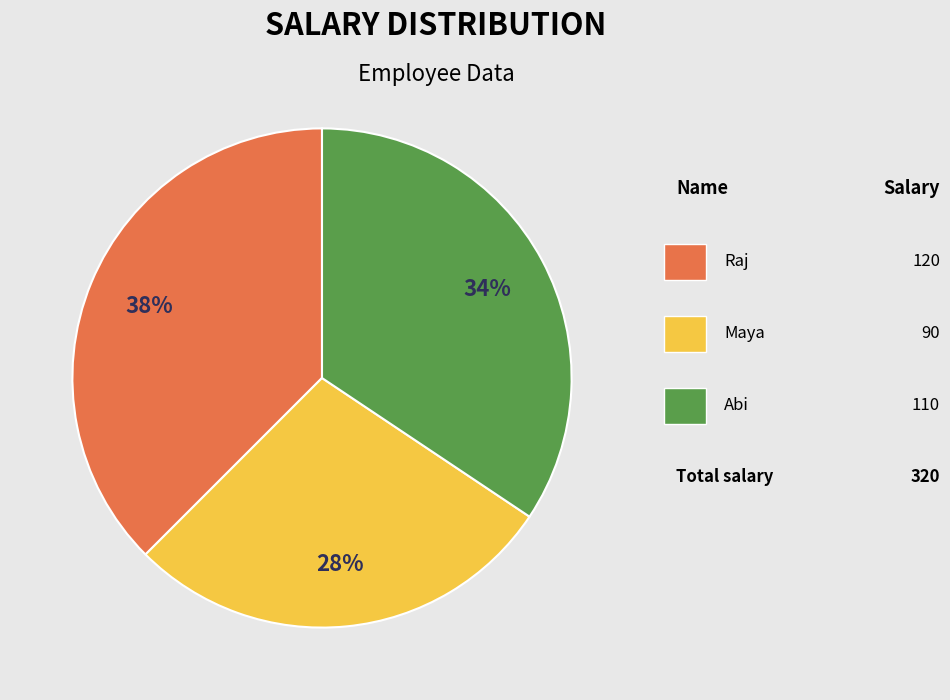

To the nearest percent, what is the average slice percentage?

33%